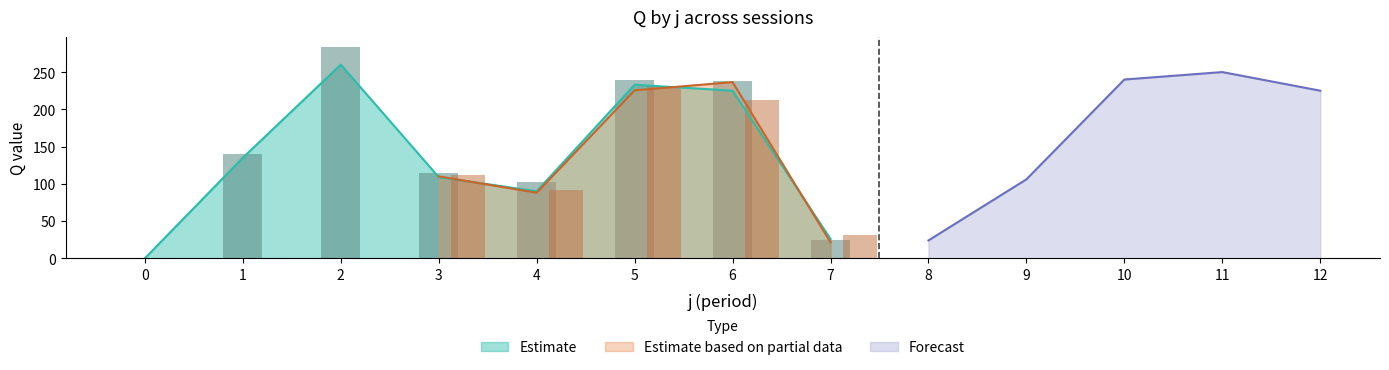

Are the bars grouped side by side (vs. stacked)?

Yes